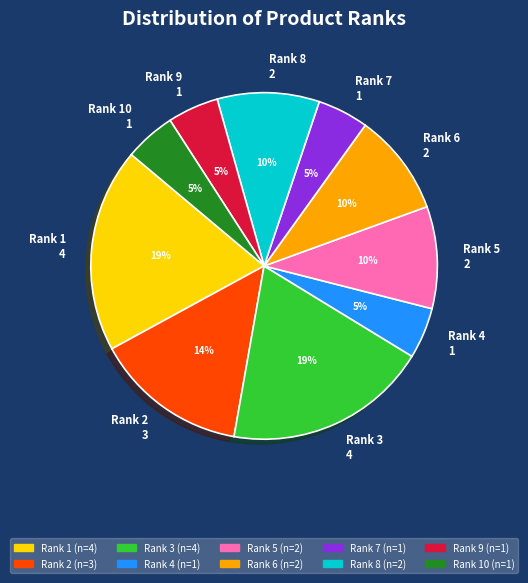

To the nearest percent, what portion does Rank 1 4 represent?

19%